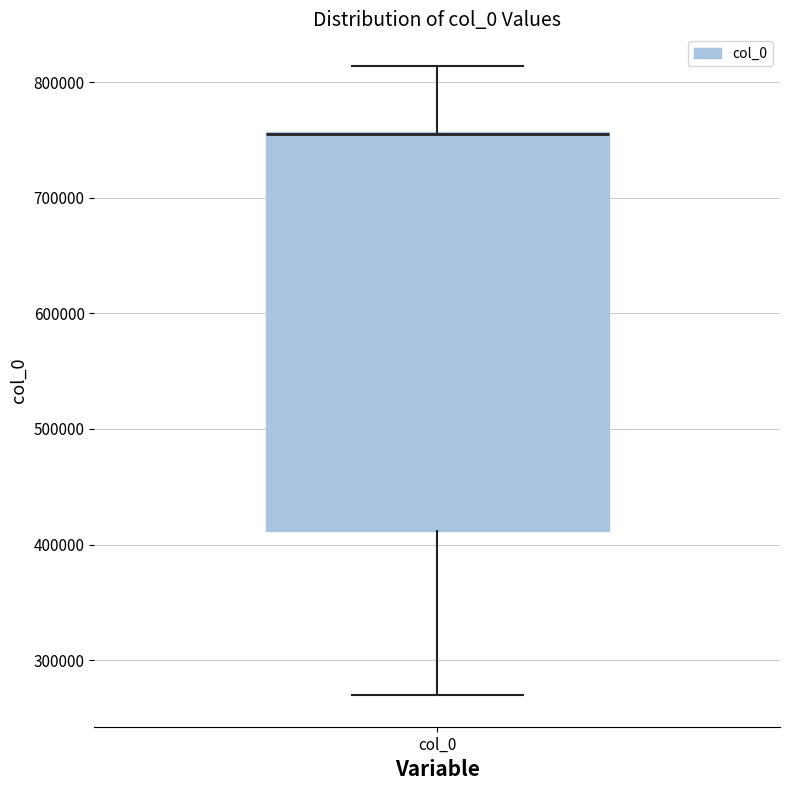

Transcribe this box plot: give where the median line is, the range the box spans, and where the two whiskers end, as read against the y-axis. The values are not printed on the chart, so give them approximately, as read against the axis.

median 760000 (drawn on the box's upper edge), box 410000 to 760000, whiskers 270000 to 810000